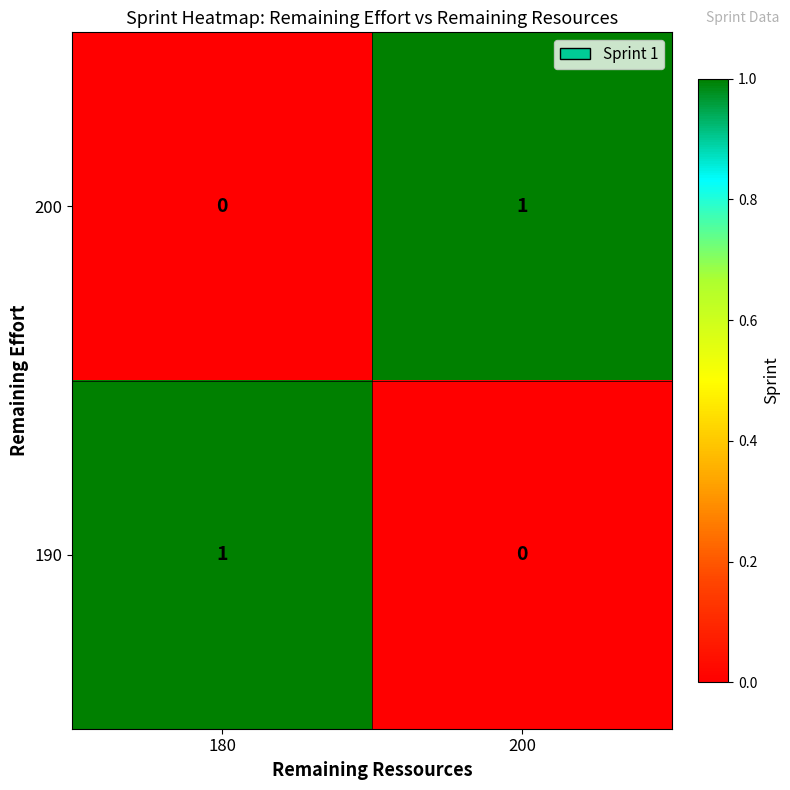

Rank the series at 180 from lowest to highest value.

200, 190